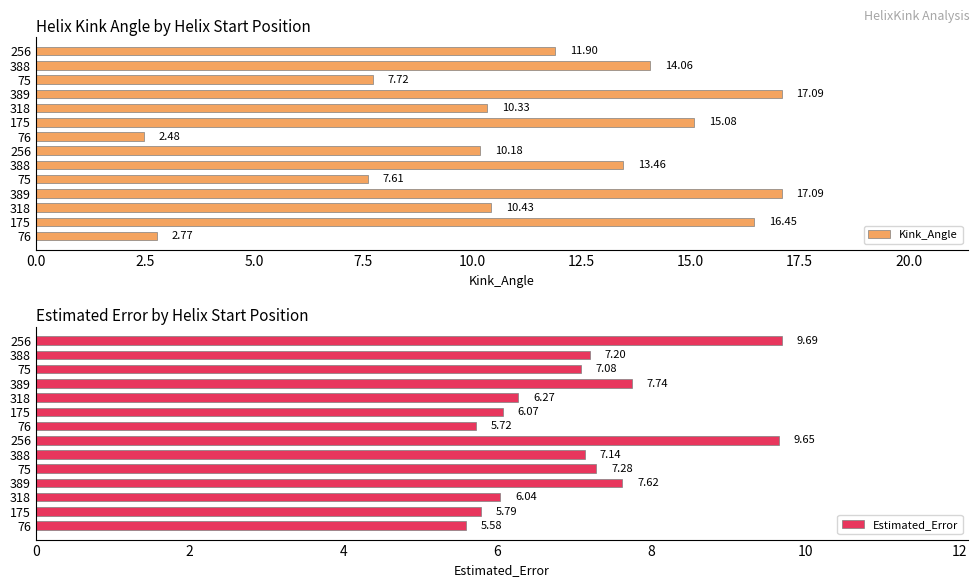

How many data points in Kink_Angle are above 11?

7